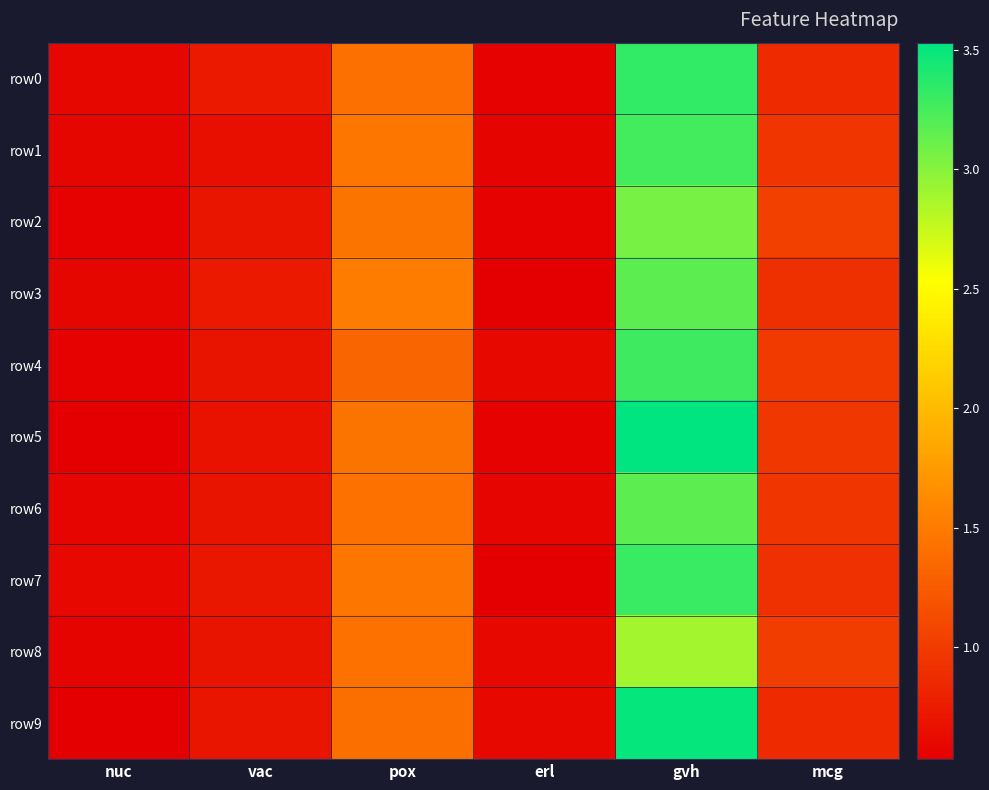

What is the maximum value shown in the chart?

3.5